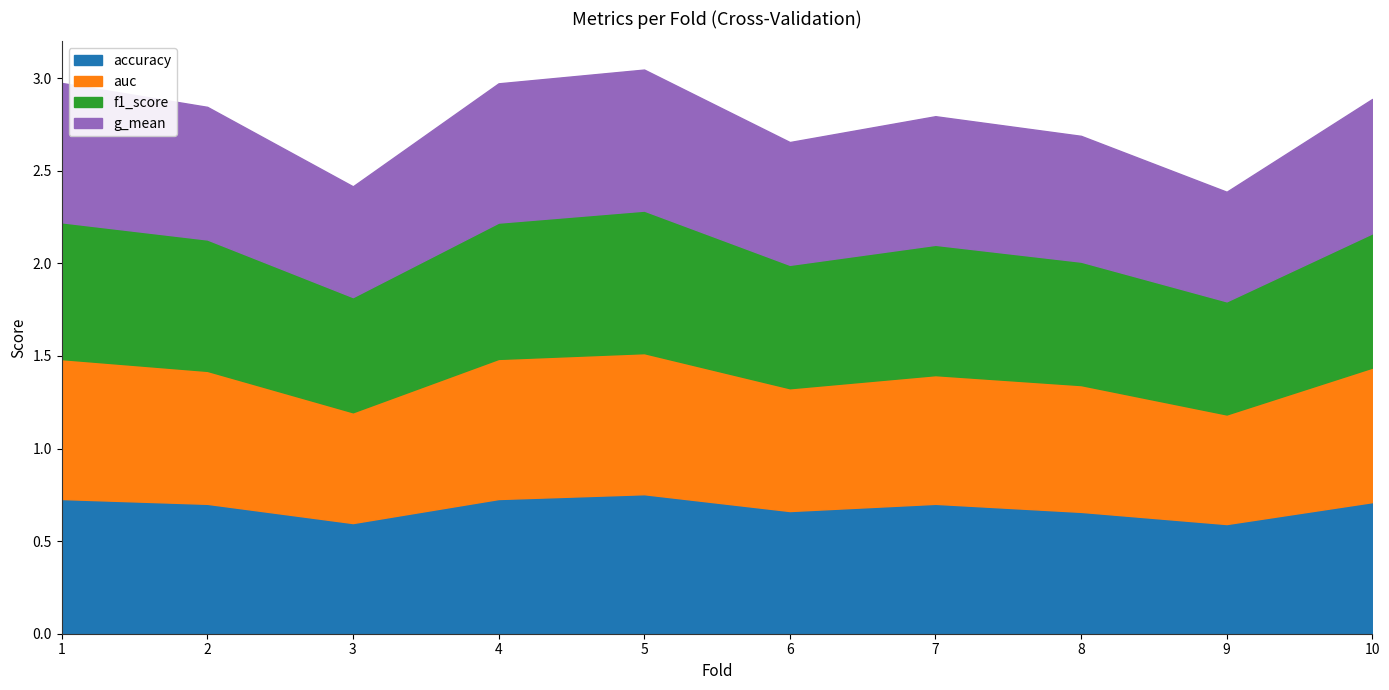

Where is the first local maximum for g_mean?

5